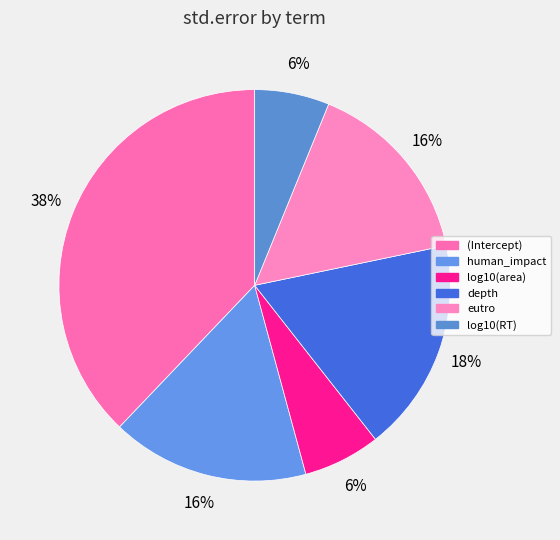

The eutro slice represents 24% of the pie. True or false?

False